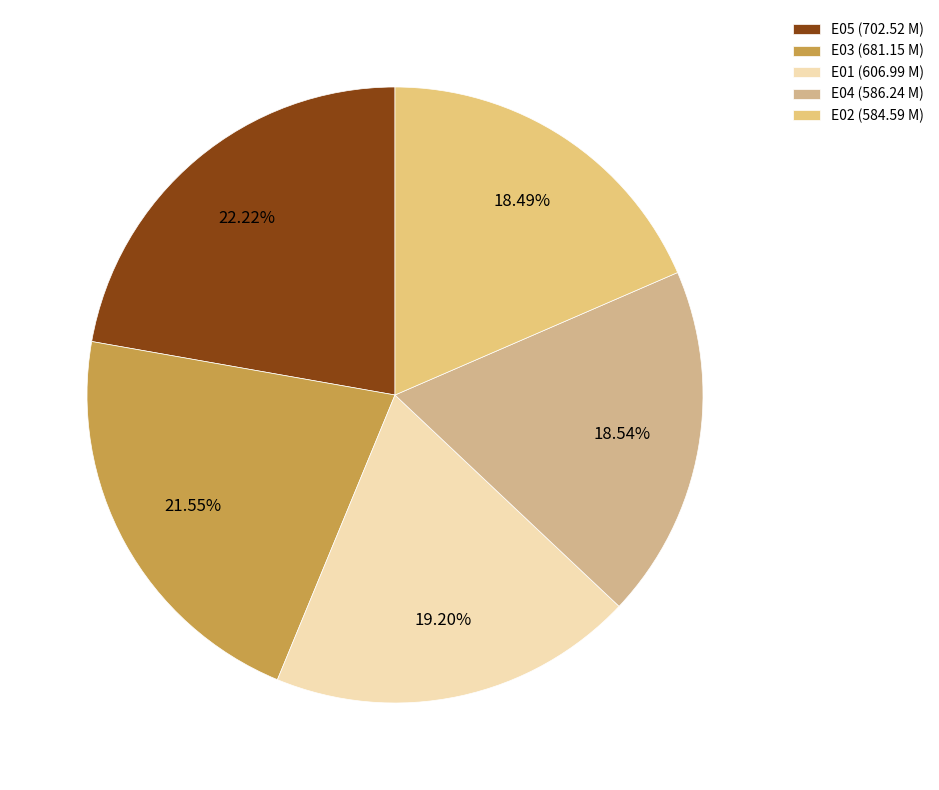

Combined, what portion of the pie is E05 and E03?

43.8%